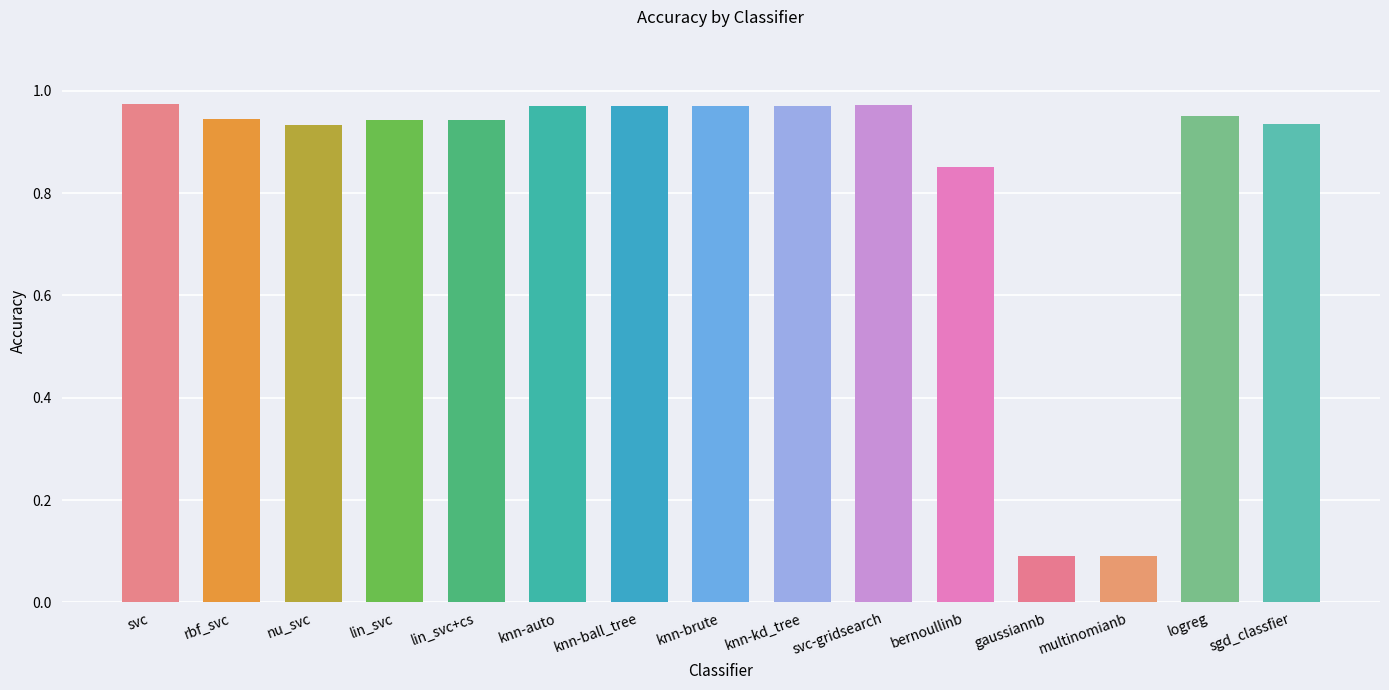

What is the sum of the values at rbf_svc and sgd_classfier?

1.9